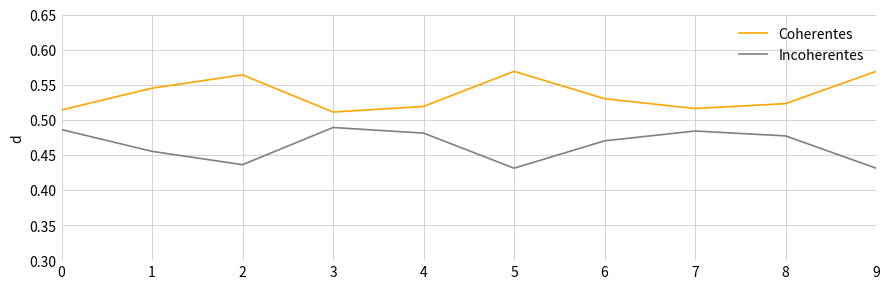

True or false: Incoherentes and Coherentes intersect in this chart.

False